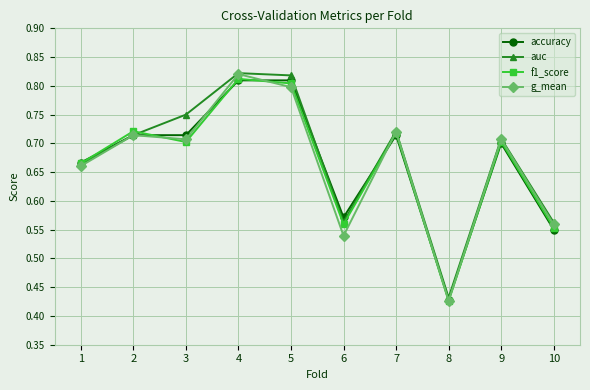

In f1_score, how many points are lower than both neighbors (excluding endpoints)?

3